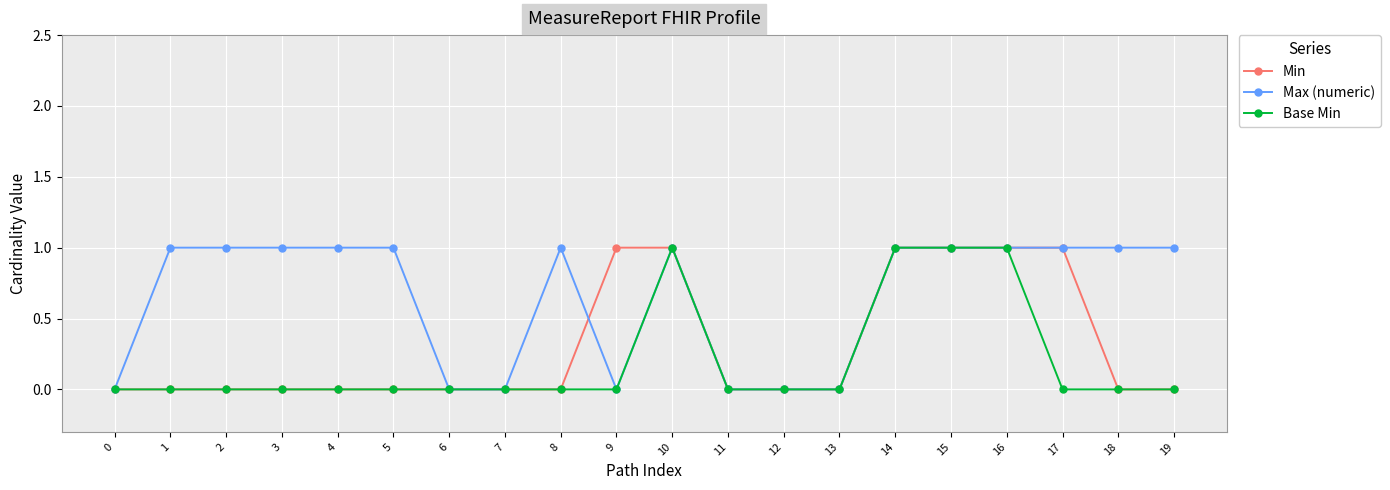

Between 1 and 12, which series saw the biggest shift?

Max (numeric)